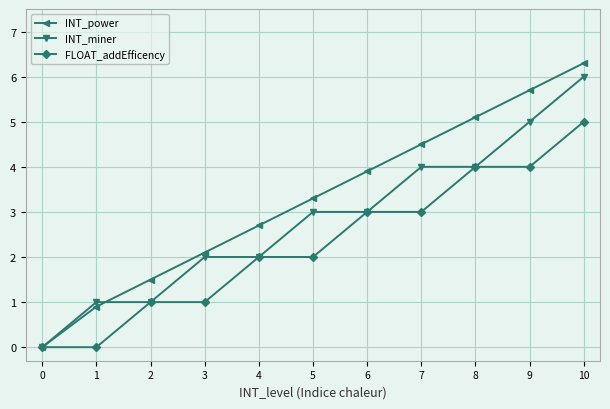

At how many categories does at least one series exceed 2?

8